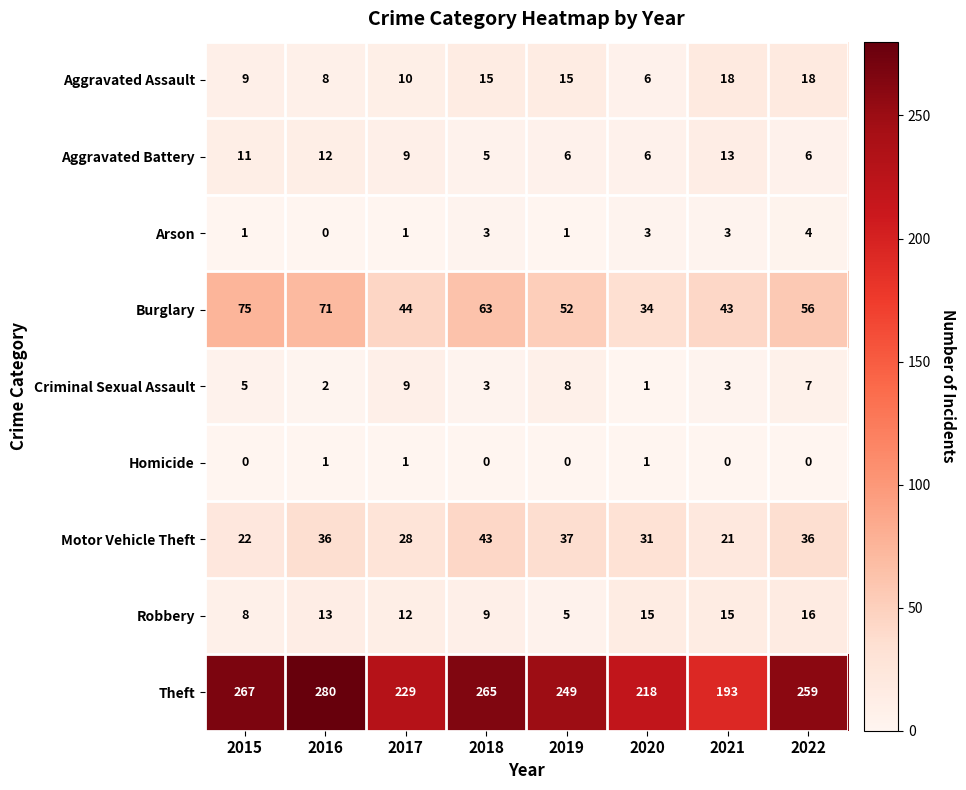

At which label is Burglary closest to 54?

2019